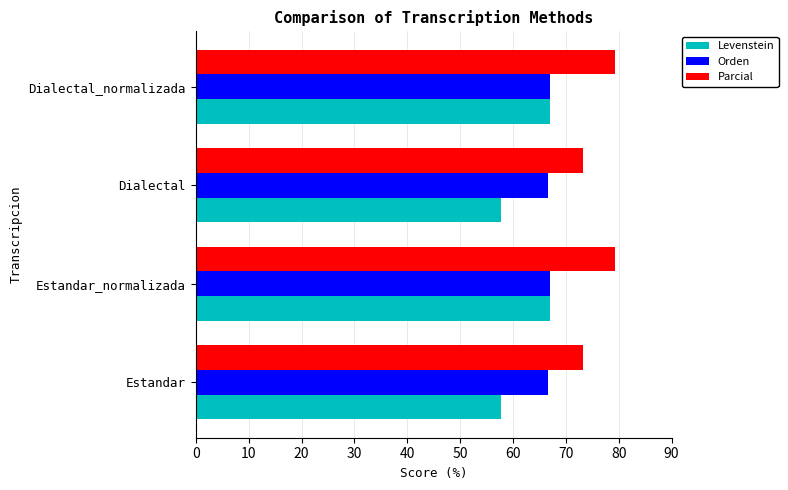

The Parcial series shows 79.2 at Dialectal_normalizada. True or false?

True